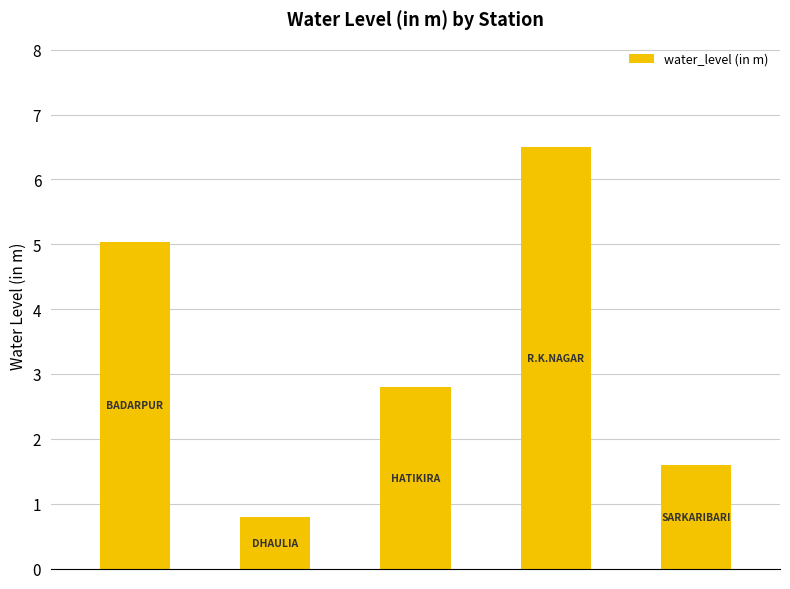

What is the maximum value shown in the chart?

6.5